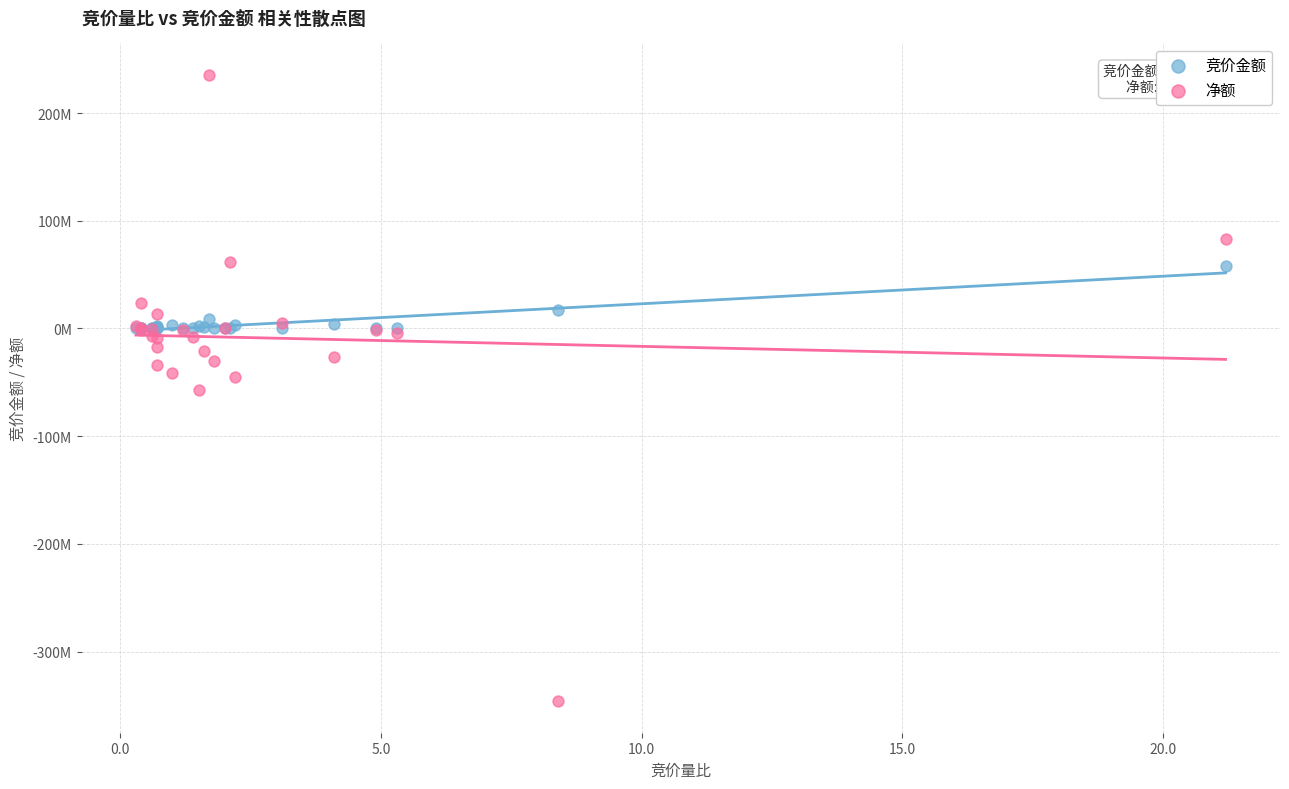

Which series reaches the minimum Y coordinate?

净额